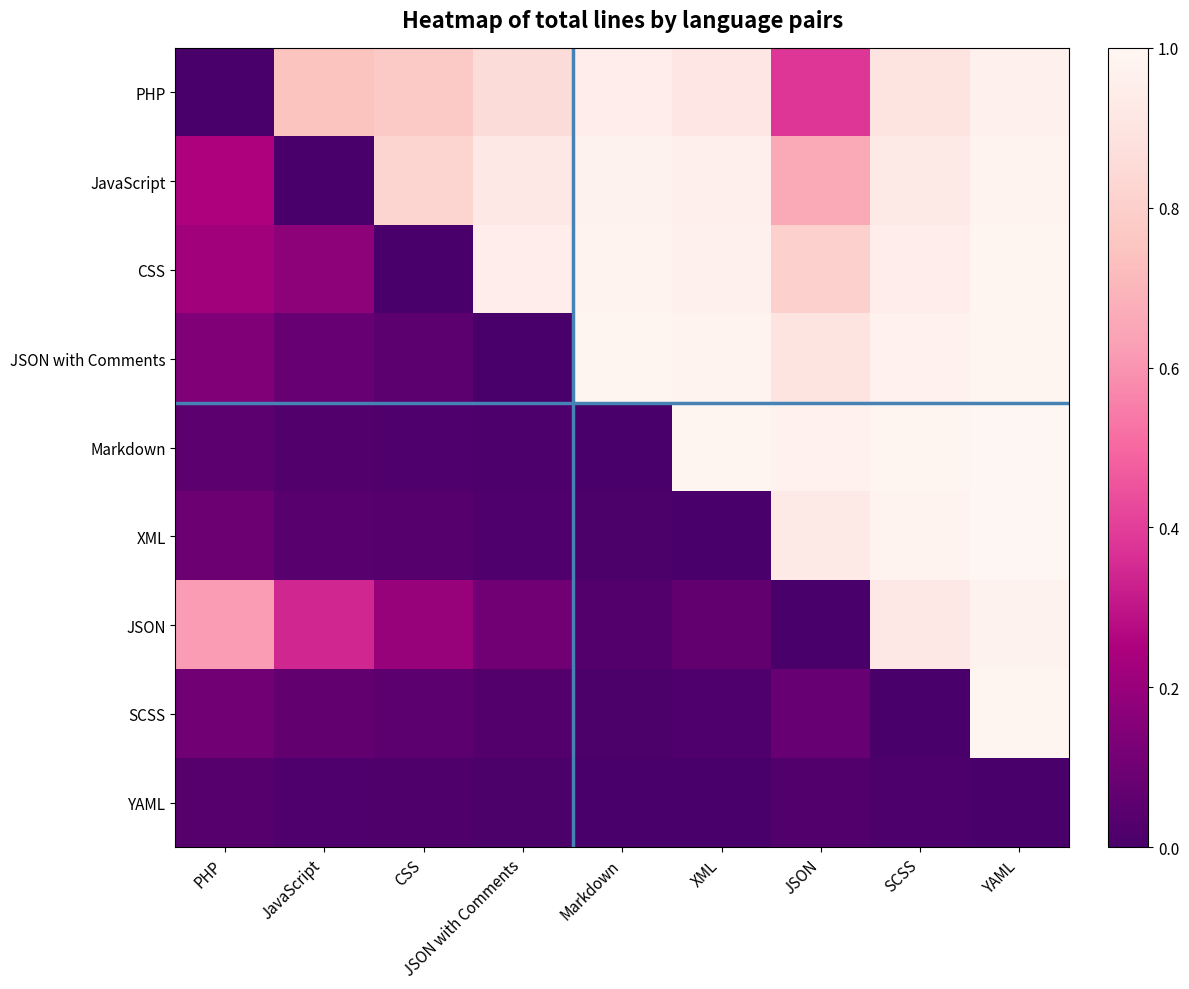

How many series are shown in this chart?

9